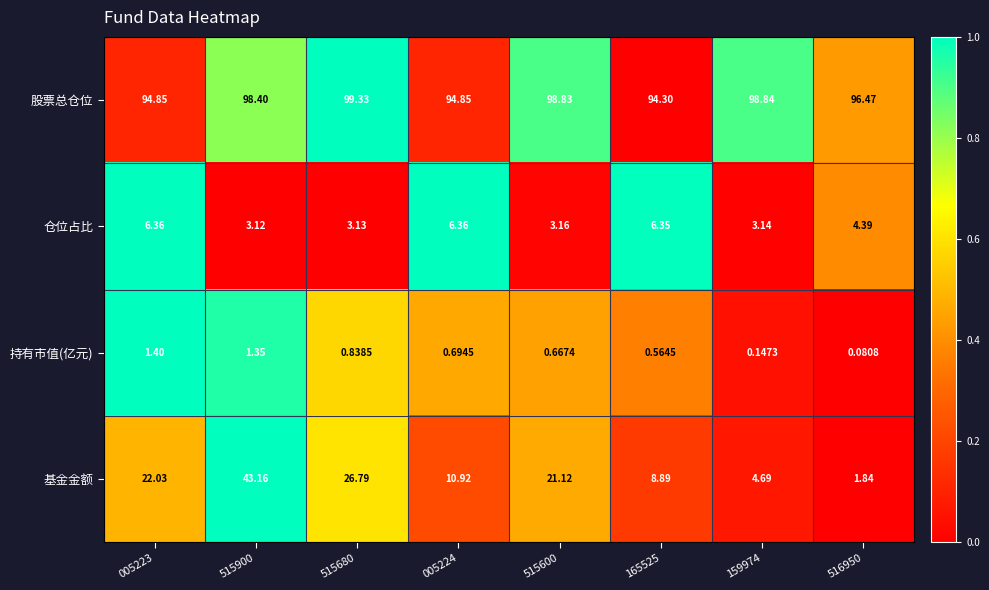

Is the value of 股票总仓位 at 515900 greater than the value of 持有市值(亿元) at 165525?

Yes